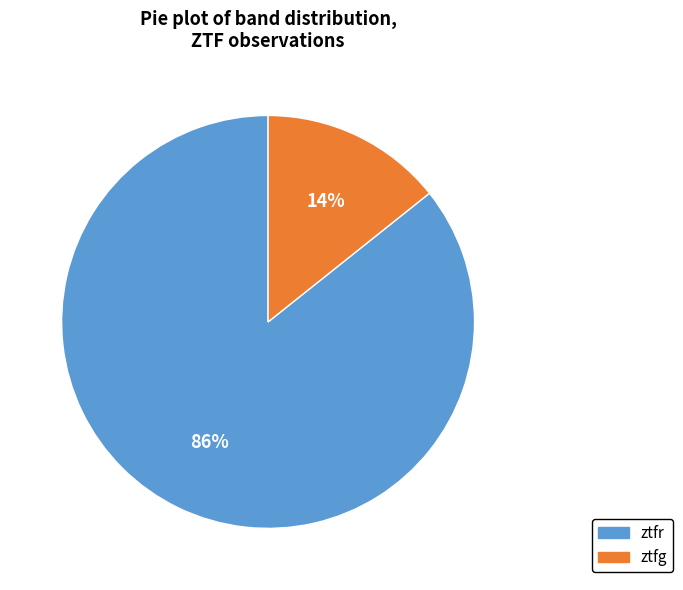

Is it true that ztfg is 14% of the pie?

True